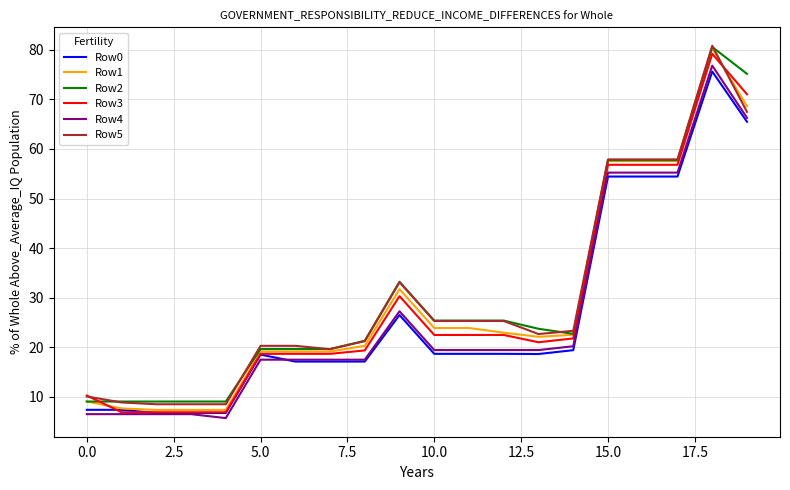

What is the sum of all Row3 values?

574.6